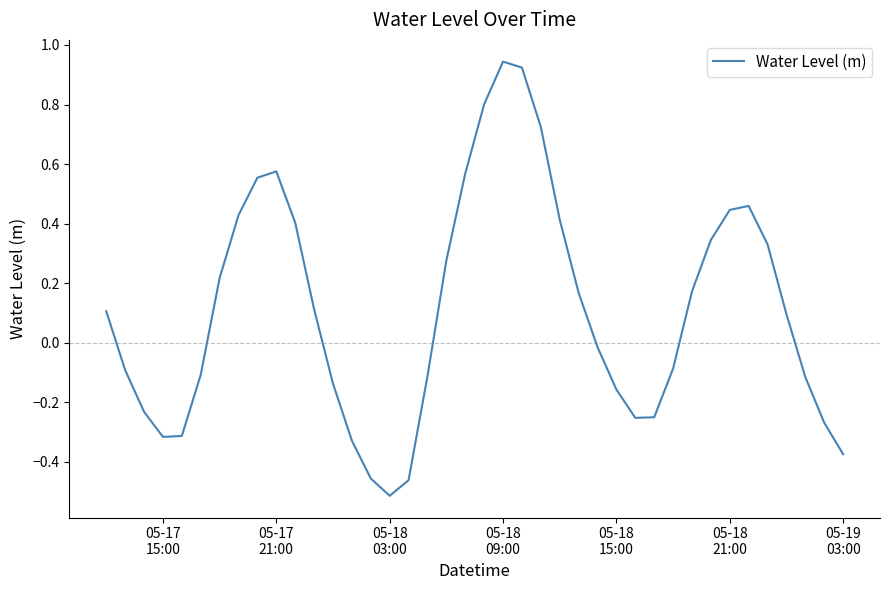

What is the difference between the maximum and minimum values?

1.5